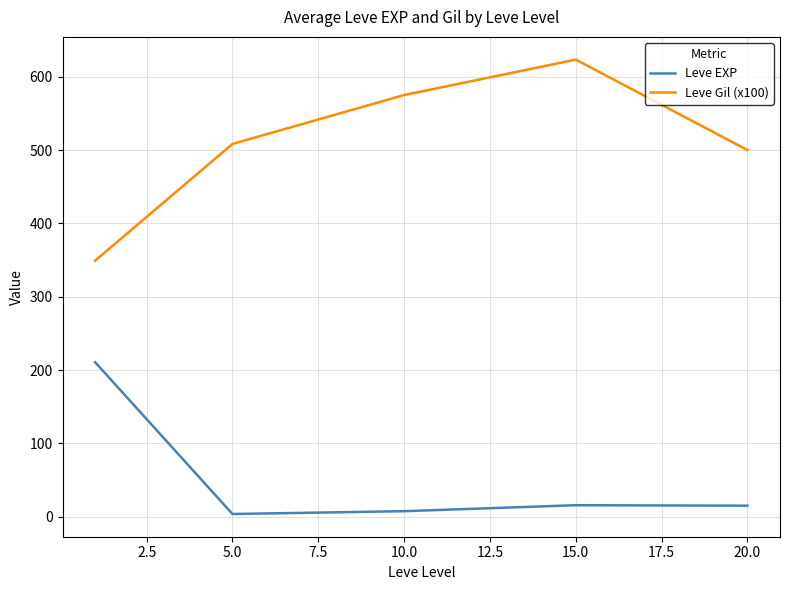

In Leve EXP, how many points are higher than both neighbors (excluding endpoints)?

1